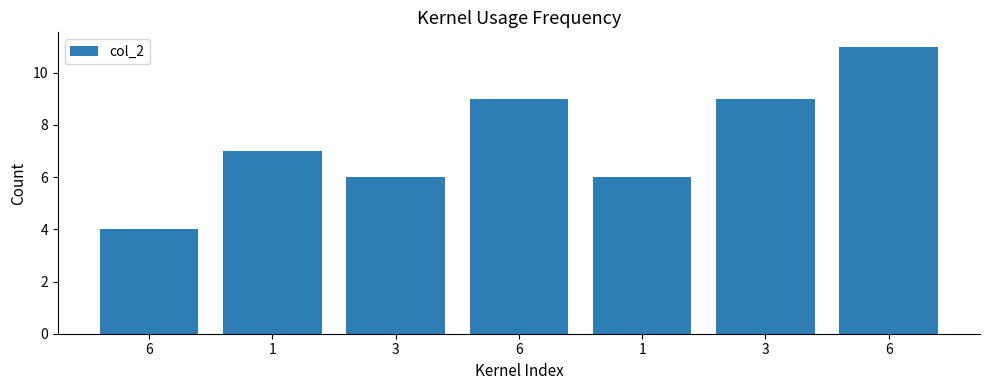

Does the chart contain any negative values?

No